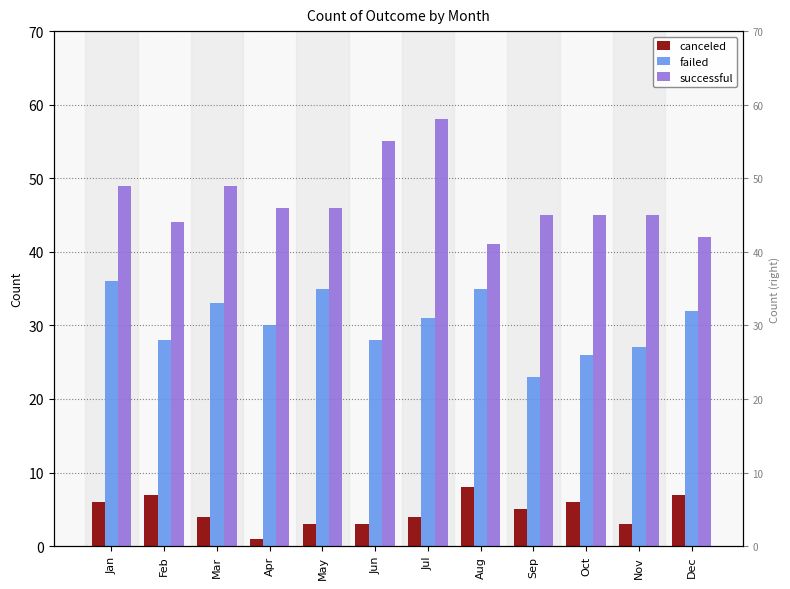

How many bars are there in total?

36